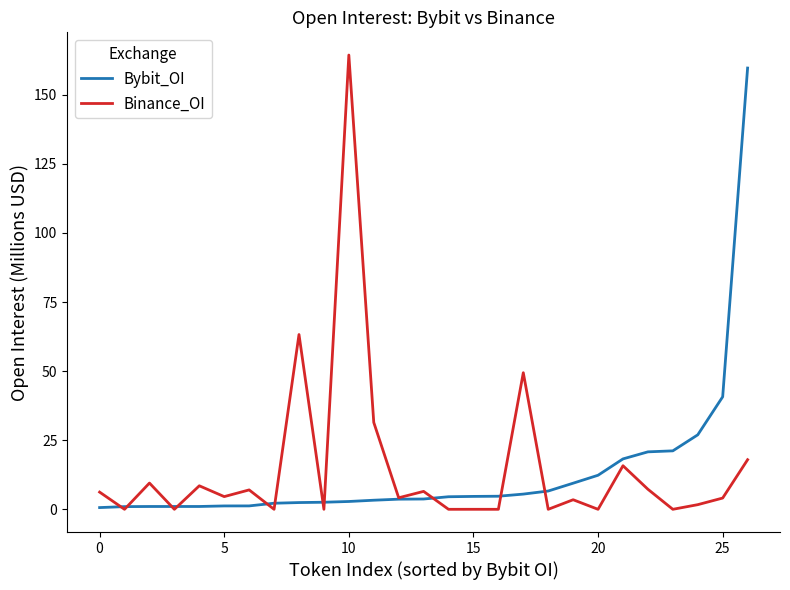

At which label does Binance_OI reach its peak?

10